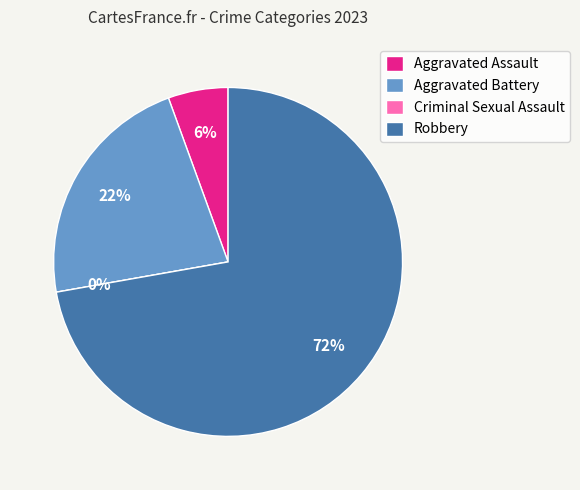

Does Robbery account for over 50% of the chart?

Yes